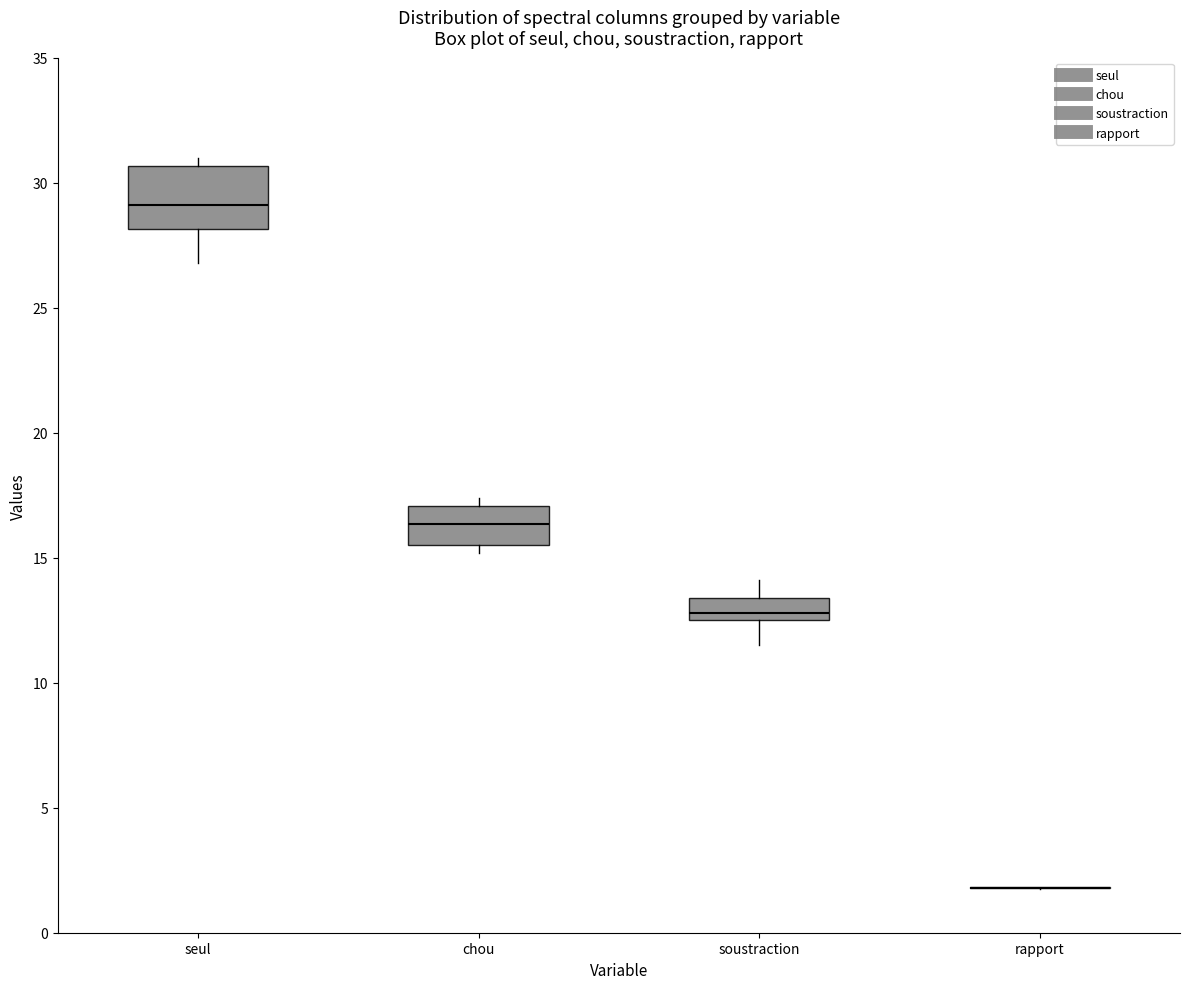

Reading left to right, transcribe this box plot: for each box, give where its median line is, the range the box spans, and where its two whiskers end, as read against the y-axis. The values are not printed on the chart, so give them approximately, as read against the axis.

seul: median 29.0, box 28.0 to 30.5, whiskers 27.0 to 31.0
chou: median 16.5, box 15.5 to 17.0, whiskers 15.0 to 17.5
soustraction: median 13.0, box 12.5 to 13.5, whiskers 11.5 to 14.0
rapport: box collapsed to a line at 2.0, whiskers 2.0 to 2.0